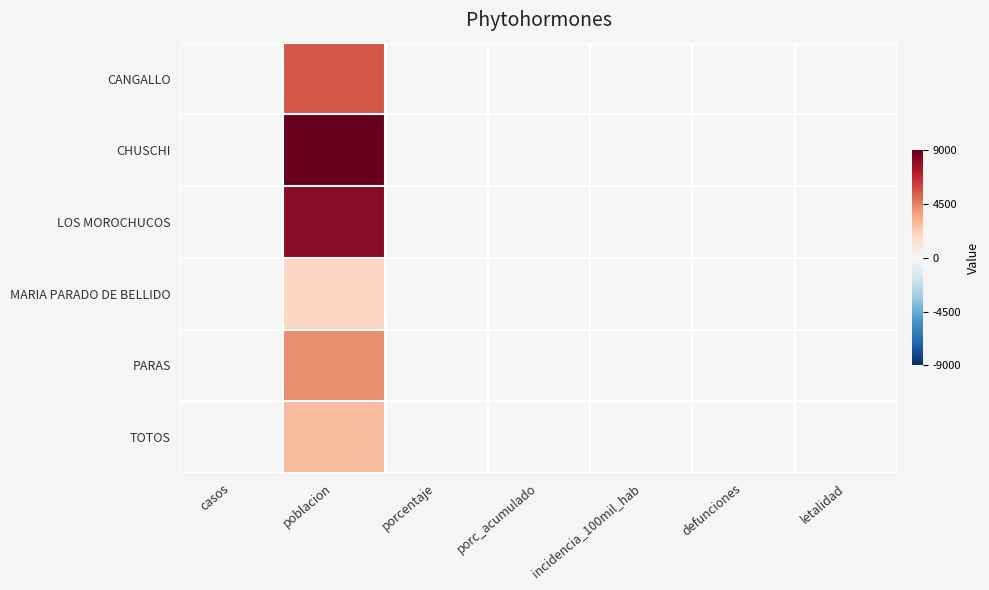

How many categories are shown in the chart?

7